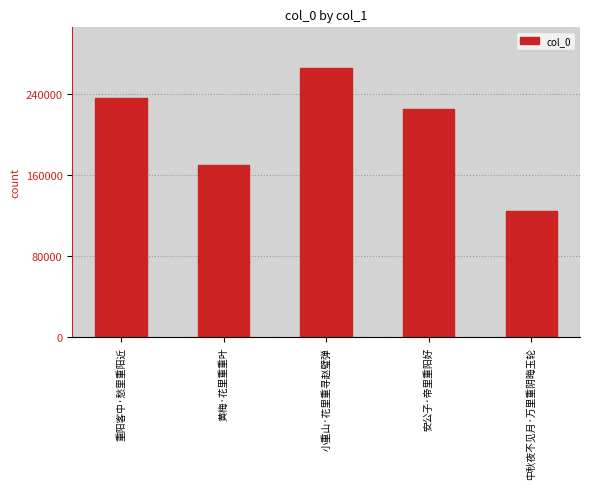

Is it true that the value at 黄梅·花里重重叶 is 169353?

True